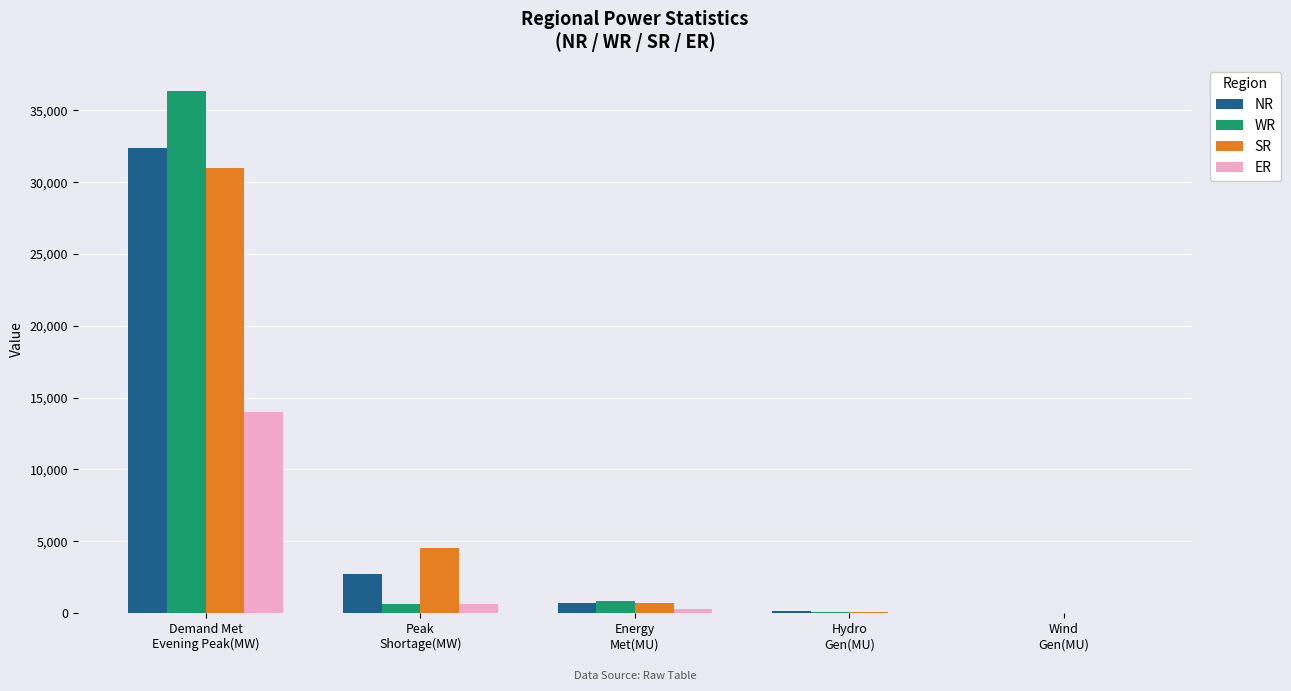

What is the greatest value displayed?

36349